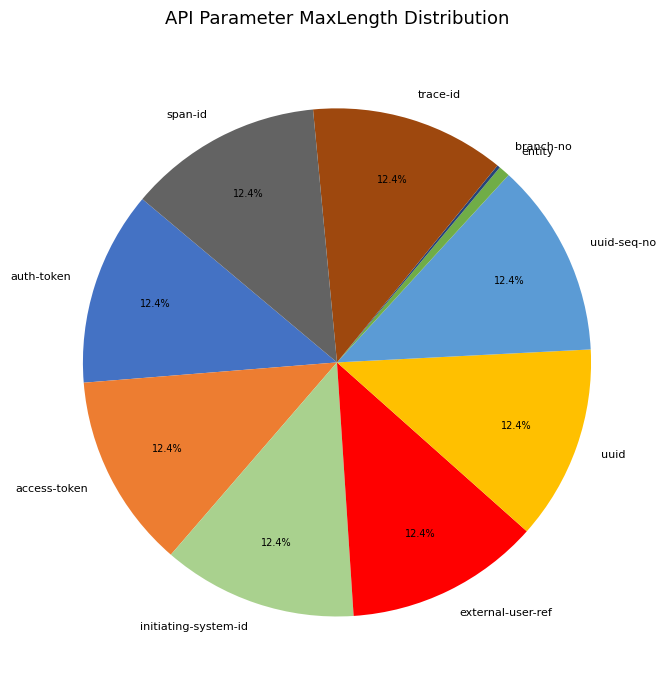

What percentage do trace-id and uuid-seq-no together represent?

24.8%